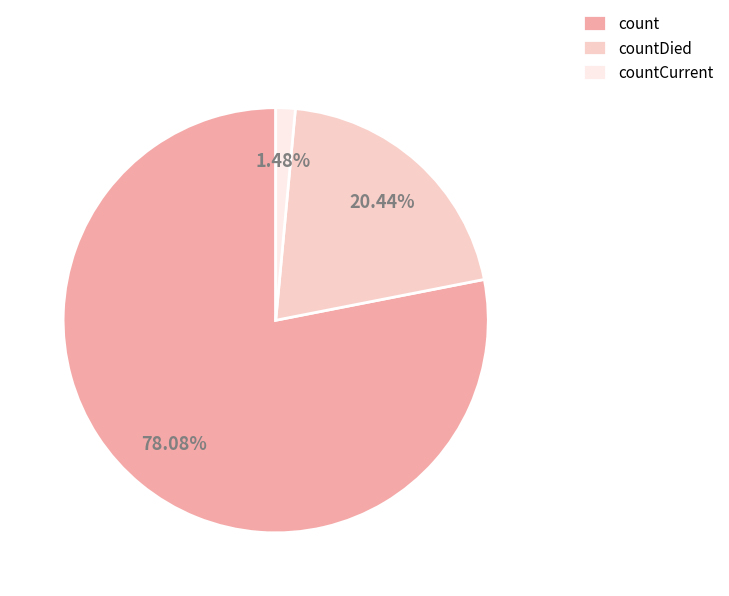

How many slices are in this pie chart?

3